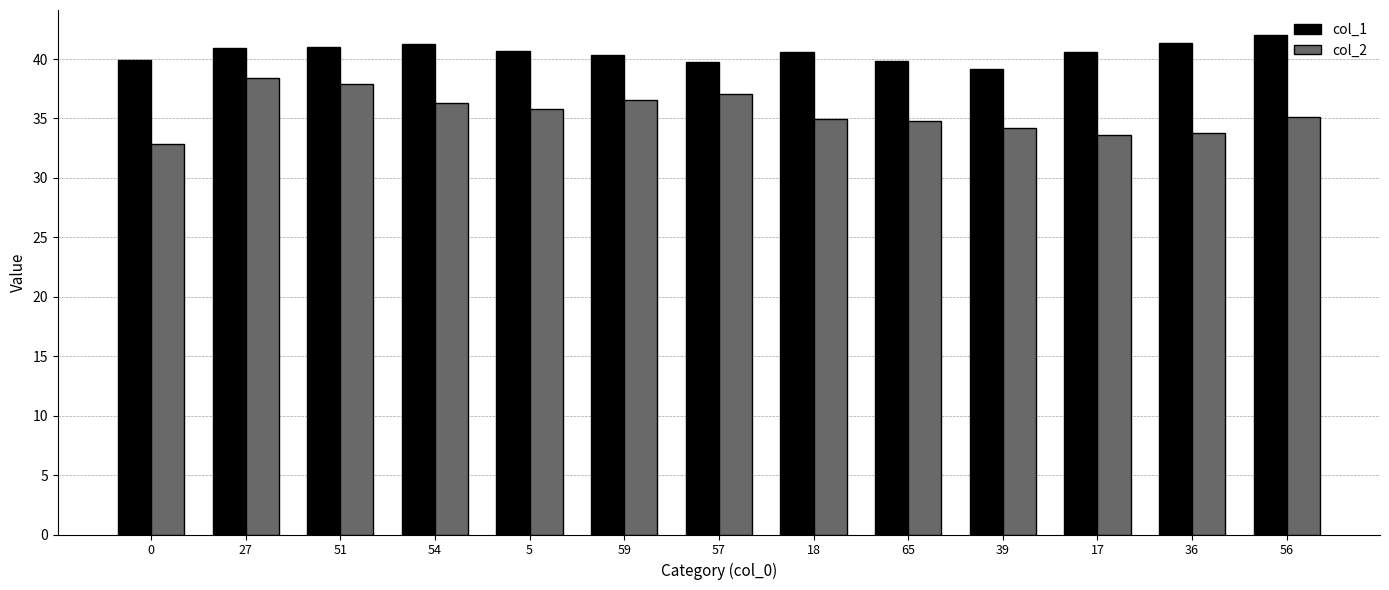

List the series in order of their overall mean, highest first.

col_1, col_2